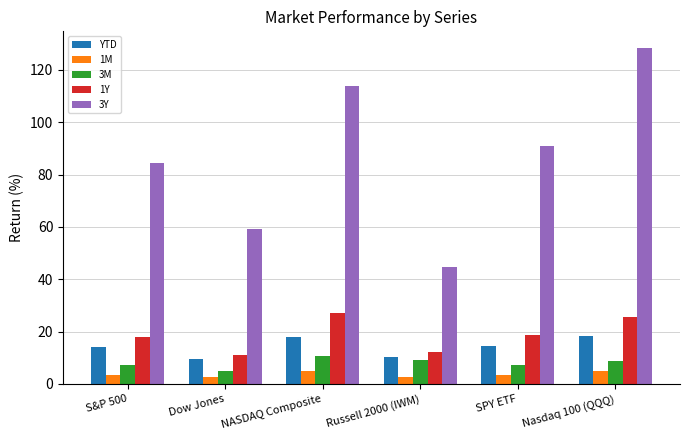

Read the YTD value at Nasdaq 100 (QQQ).

18.4